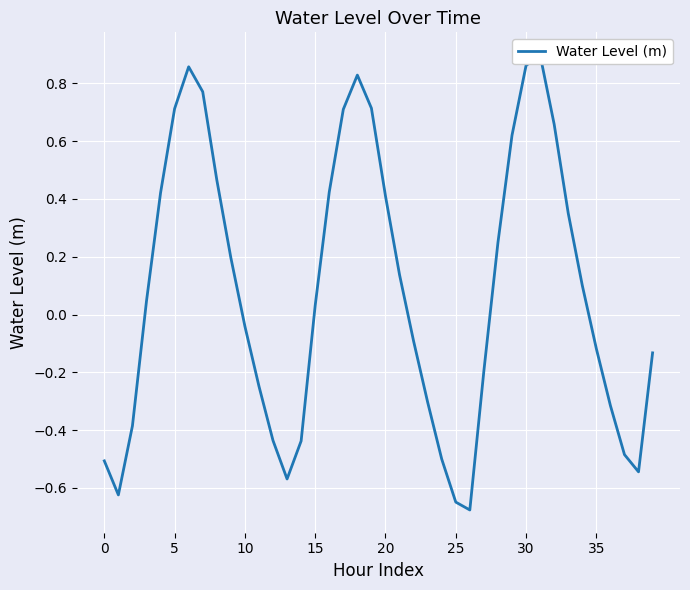

What is the minimum value shown in the chart?

-0.7